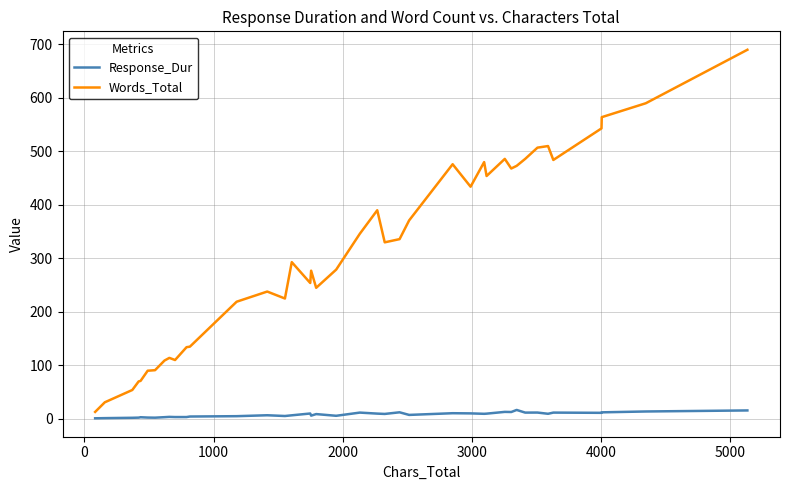

Which series has the largest total across all categories?

Words_Total